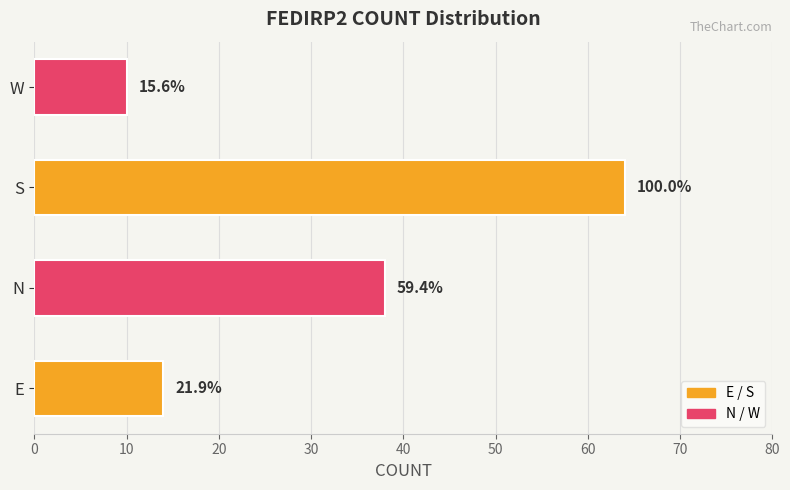

How many bars are there in total?

4